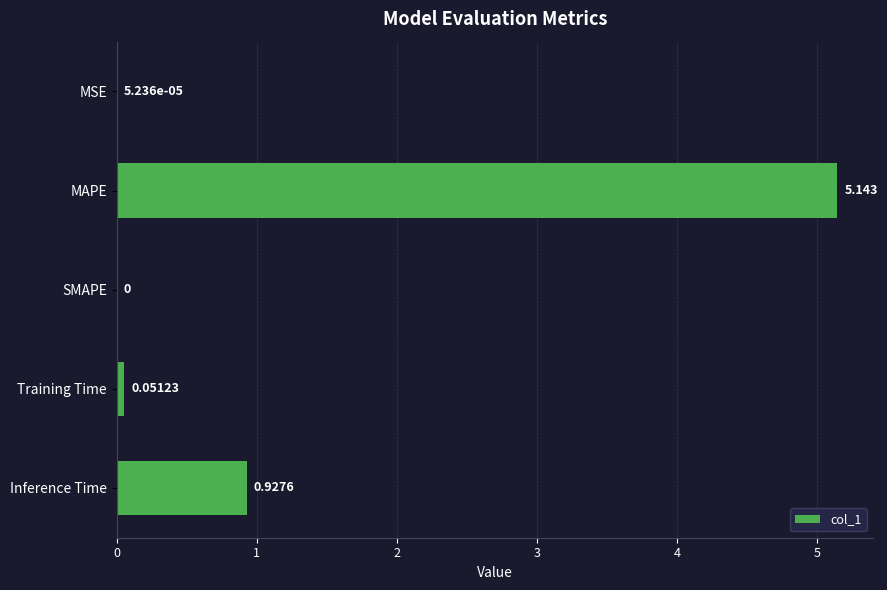

Which category has the highest value across all series?

MAPE